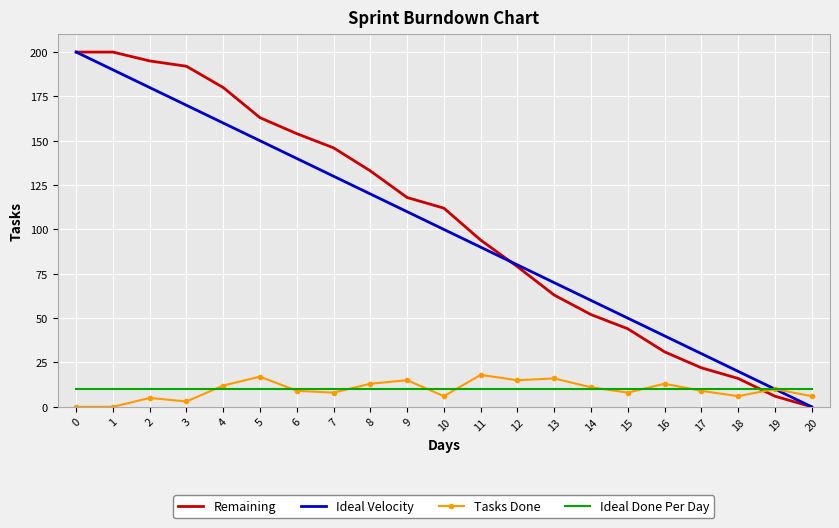

Which series ends up on top after the final intersection of Remaining and Ideal Done Per Day?

Ideal Done Per Day